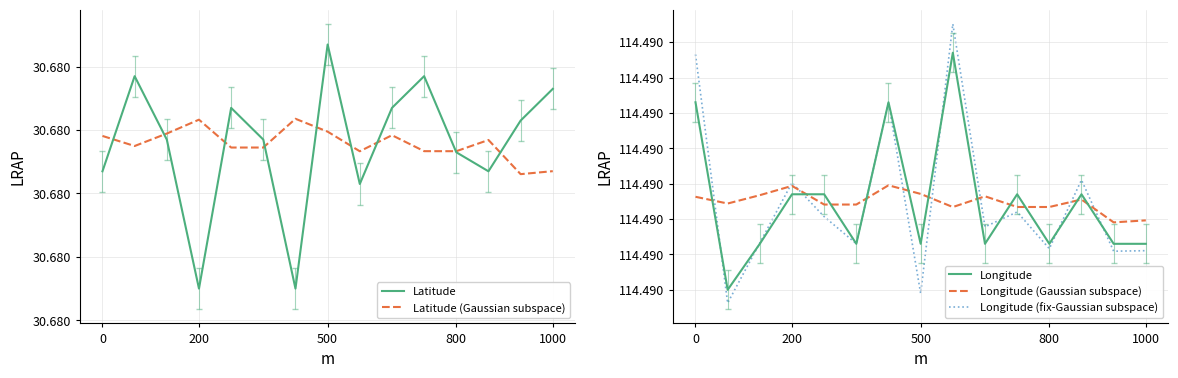

True or false: Longitude and Latitude cross at least once.

False